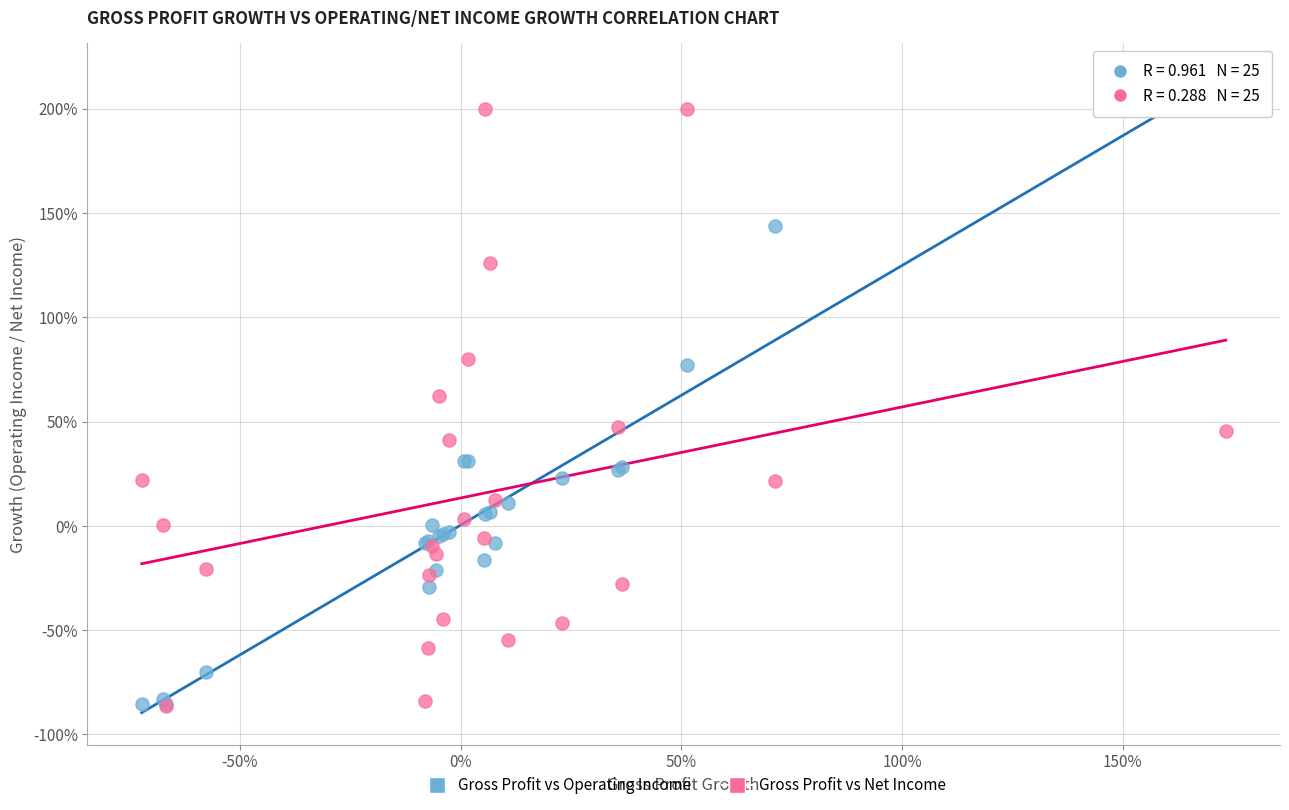

What are all the series names shown in the legend?

Gross Profit vs Operating Income, Gross Profit vs Net Income